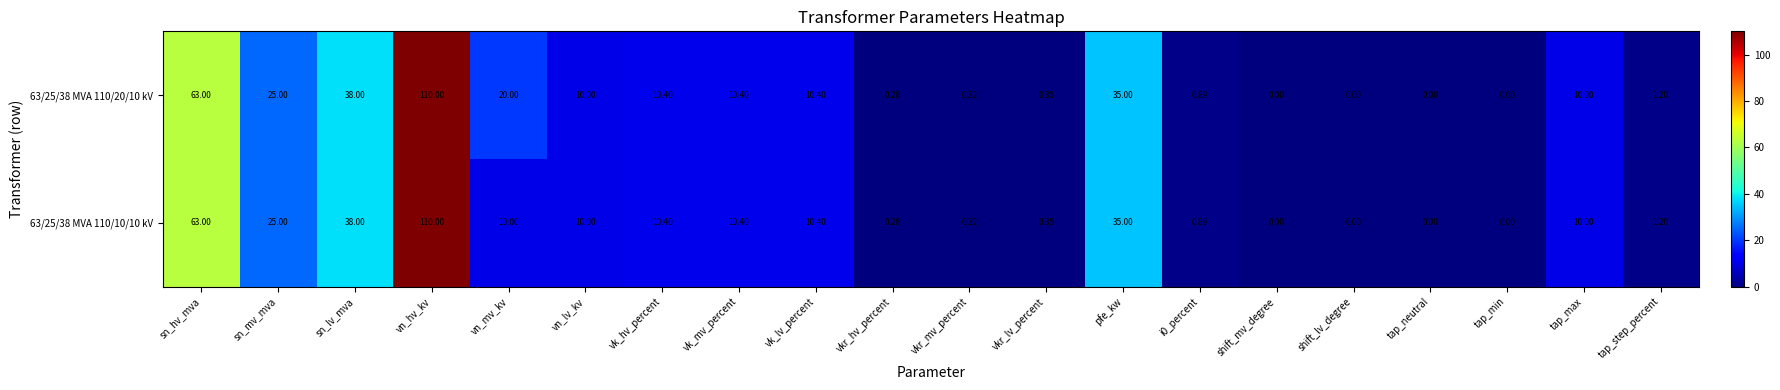

At which category is the sum across all series the highest?

vn_hv_kv